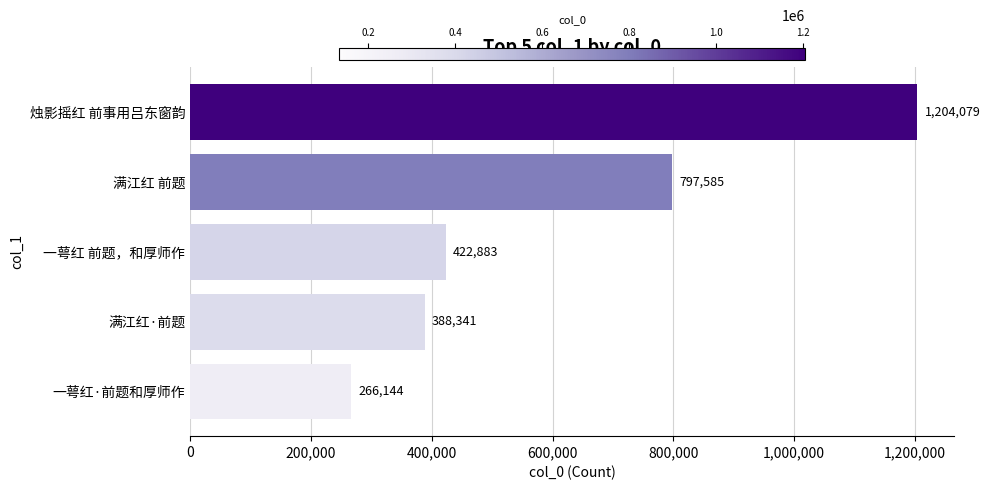

How many values are below 422883?

2